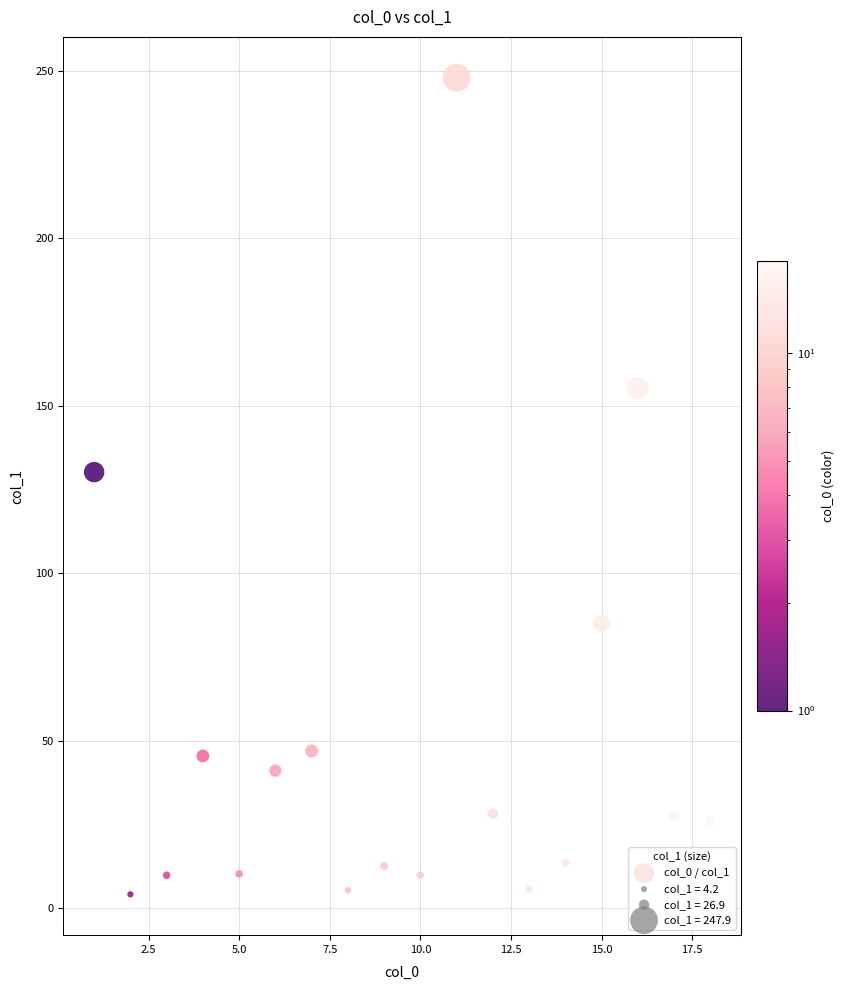

What Y value in the scatter plot is closest to 126?

130.2